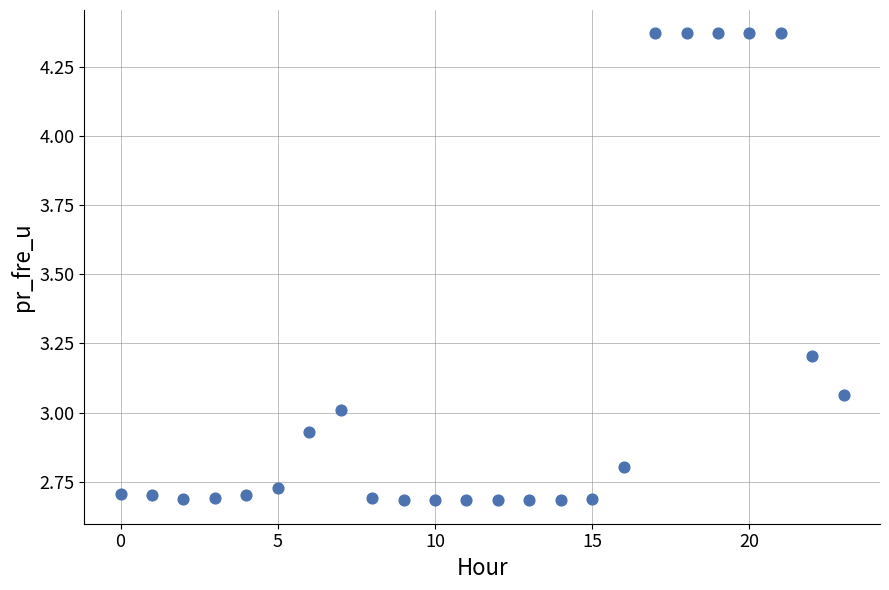

What is the range of Y values (max minus min)?

1.7